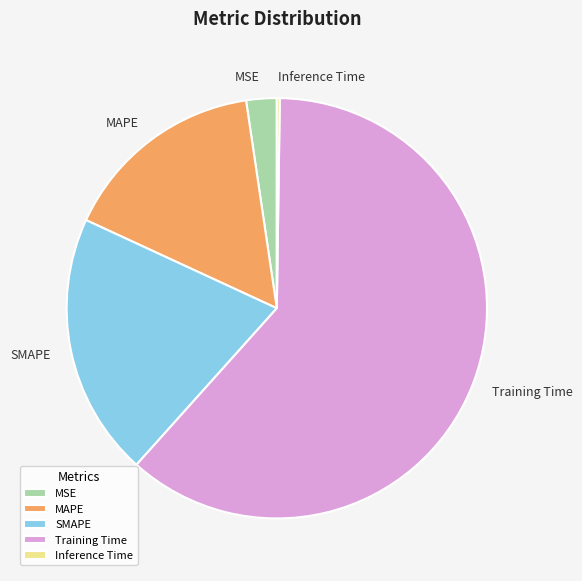

Combined, do Training Time and MSE account for over 50%?

Yes